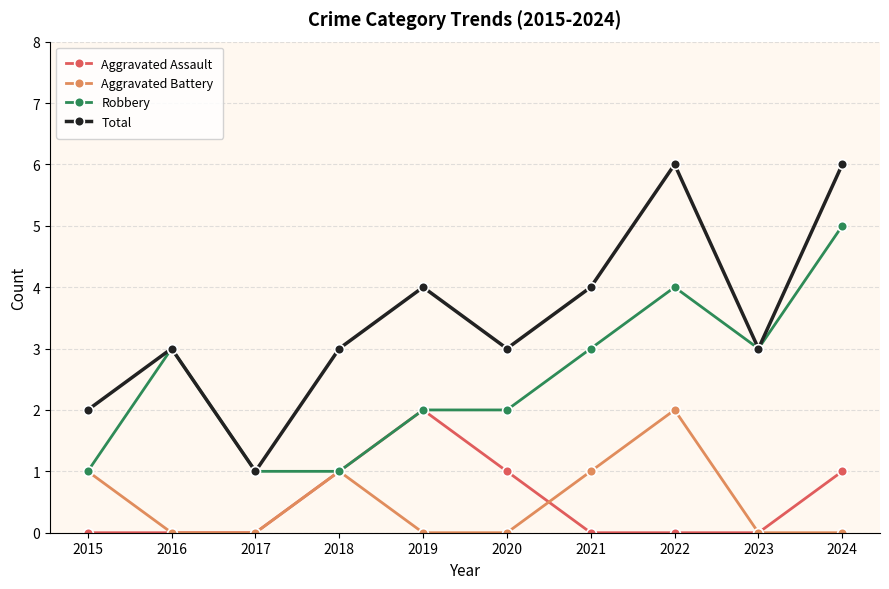

What is the value of the Robbery point at the 7th from the left?

3